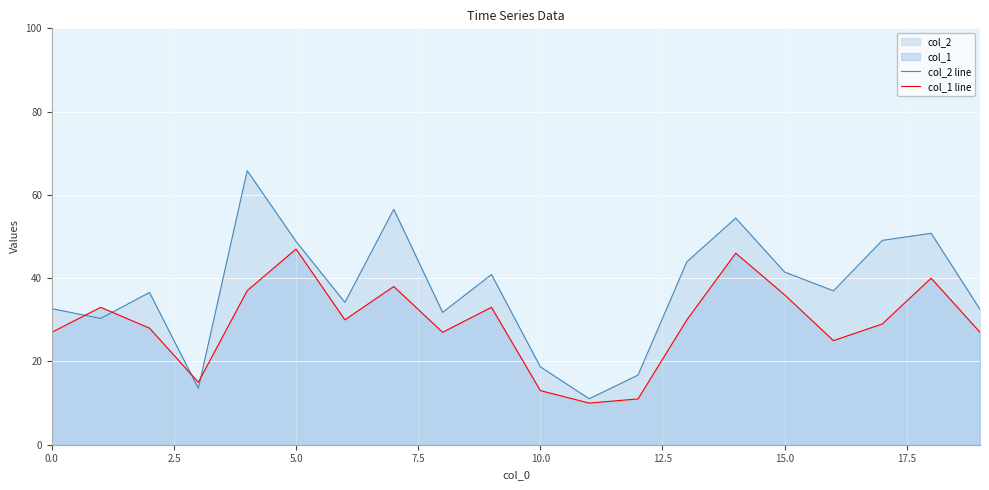

In col_2 line, how many points are higher than both neighbors (excluding endpoints)?

6